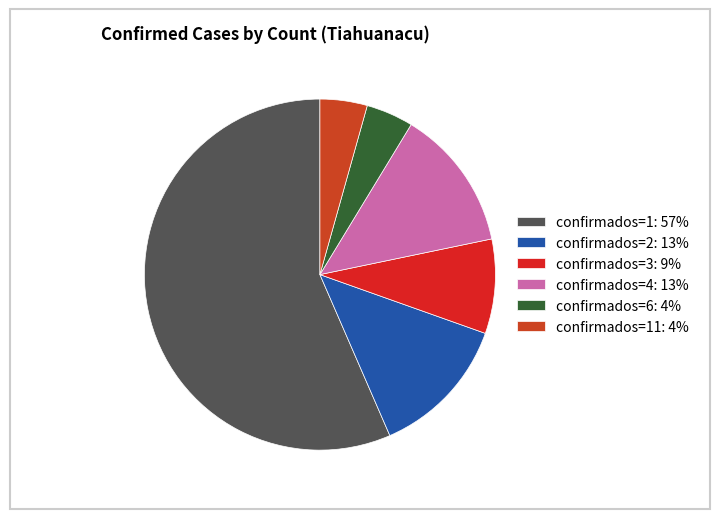

Is there any slice that represents more than half of the pie?

Yes